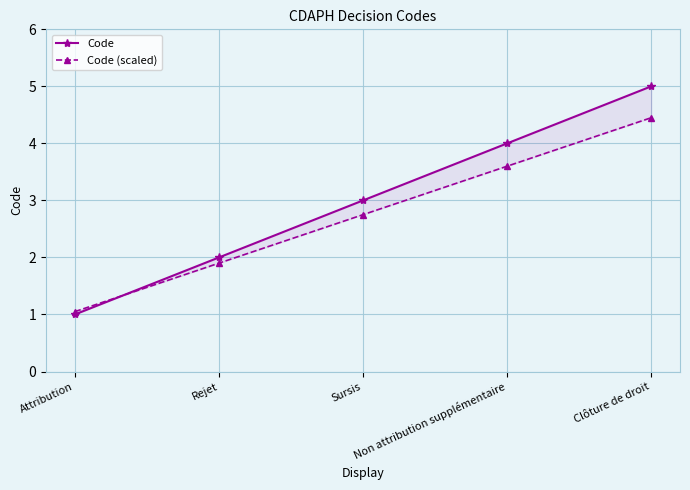

Which category has the highest value in the Code (scaled) series?

Clôture de droit